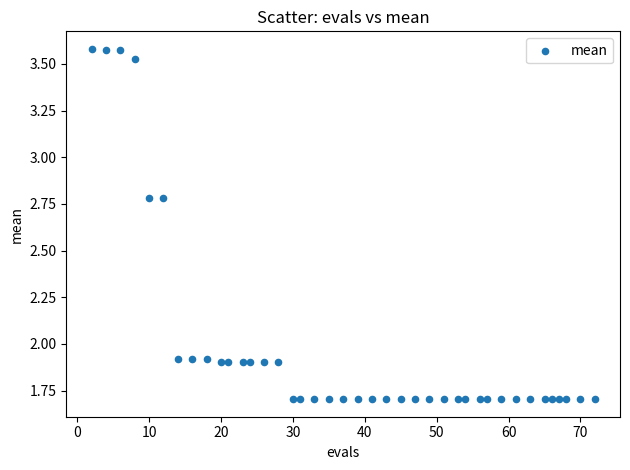

What is the range of X values (max minus min)?

70.0